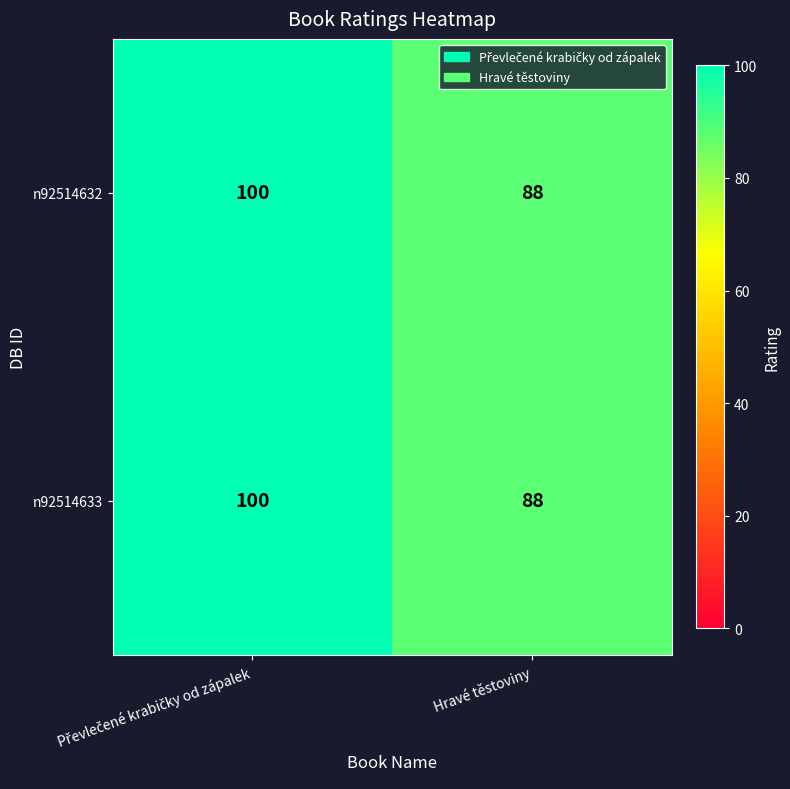

What is the total value across all series at Hravé těstoviny?

176